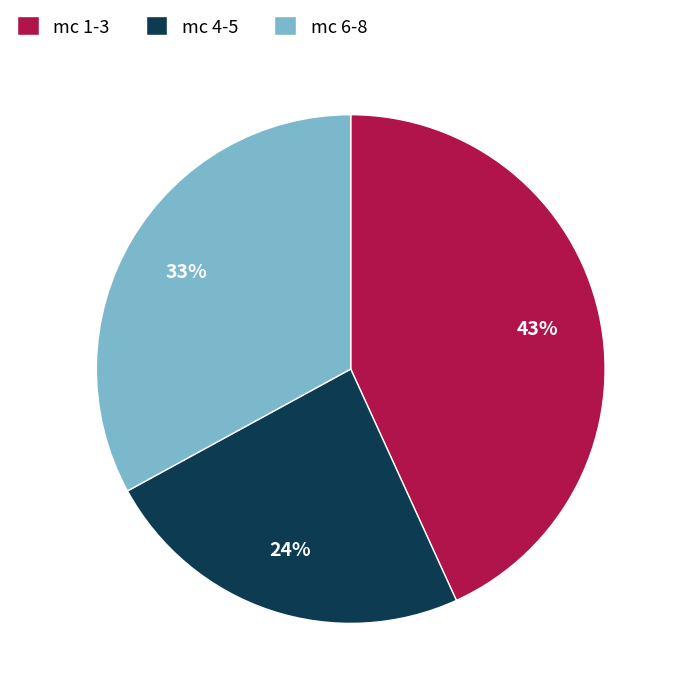

To the nearest percent, what portion does mc 4-5 represent?

24%